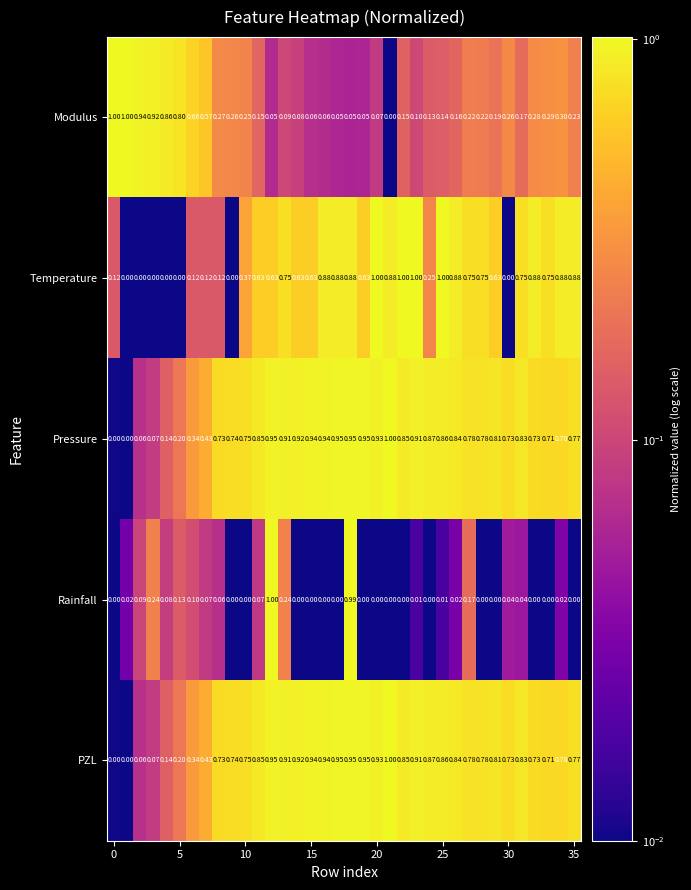

Count the number of categories in the chart.

36